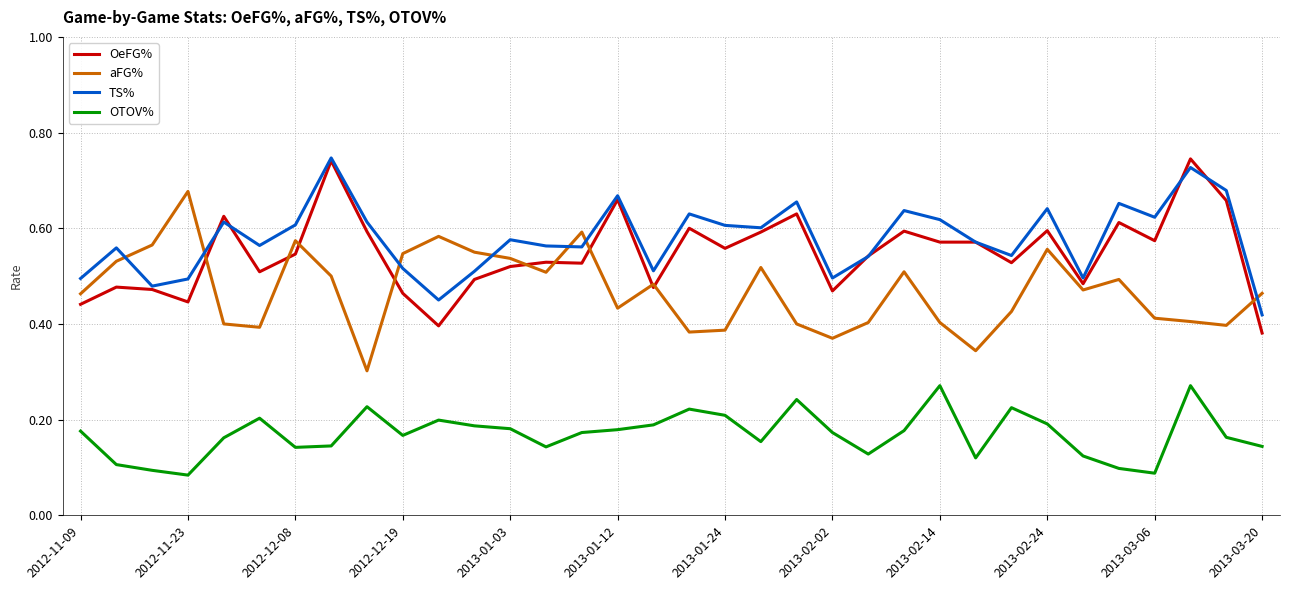

How many times do TS% and aFG% cross each other?

7